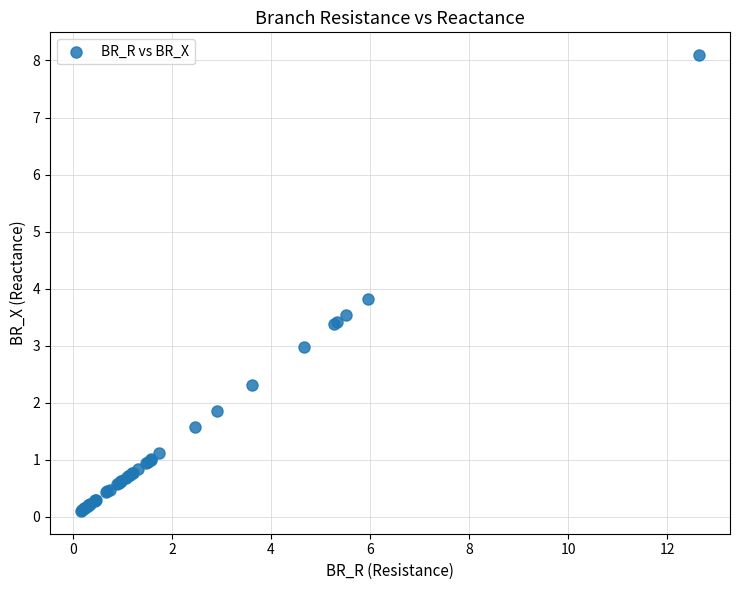

What Y value in the scatter plot is closest to 4?

3.8